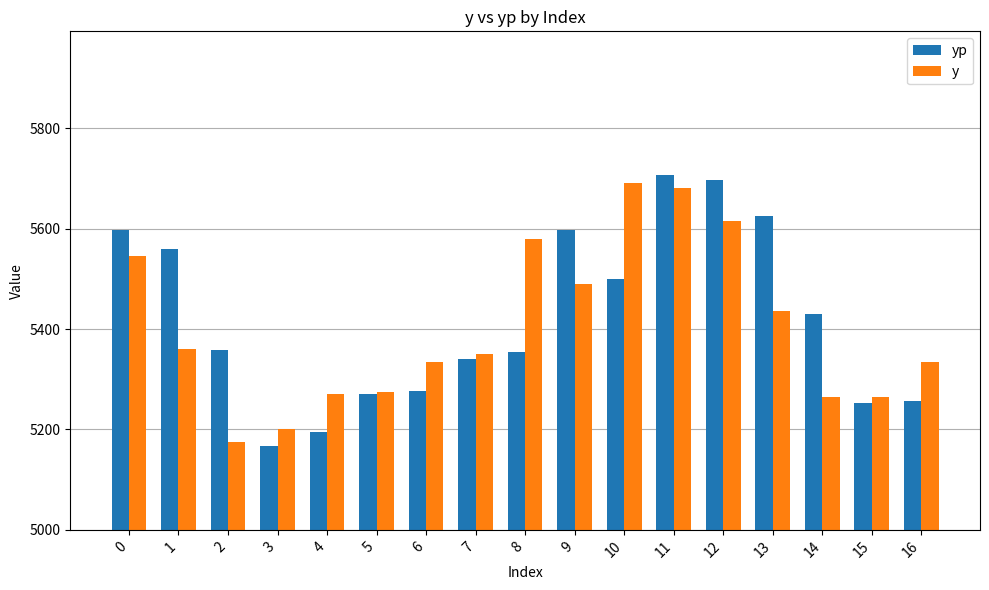

How many groups of bars are there?

17